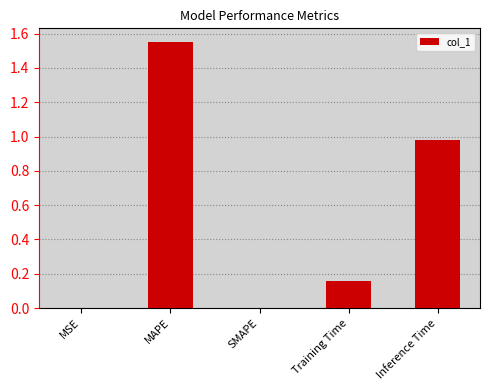

The value at Training Time is 0.1. True or false?

False